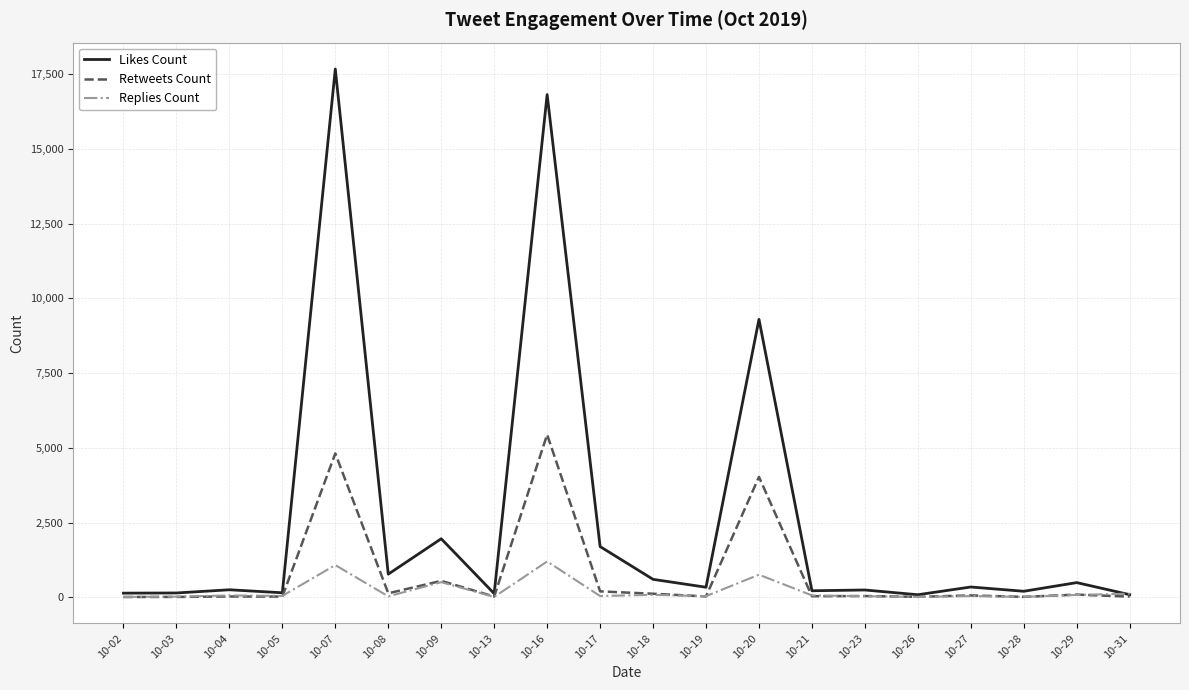

What is the lowest value of the Likes Count series?

85